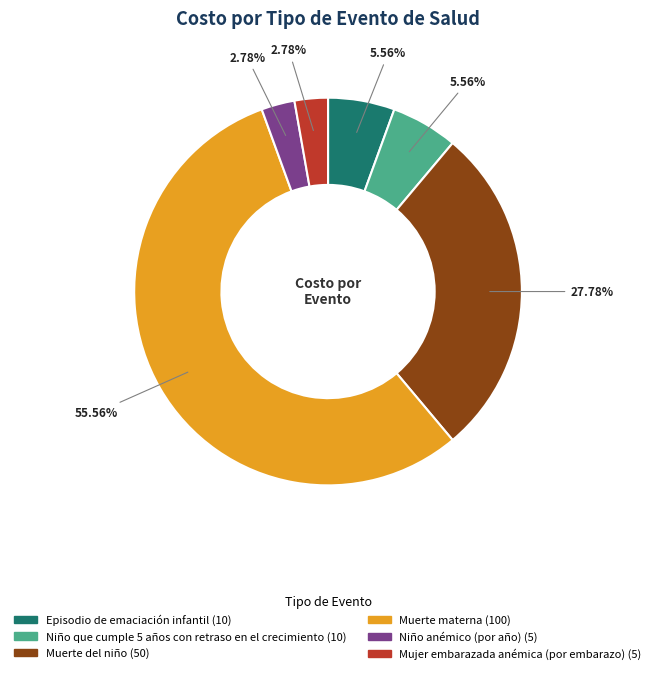

What portion of the pie excludes Mujer embarazada anémica (por embarazo)?

97.2%